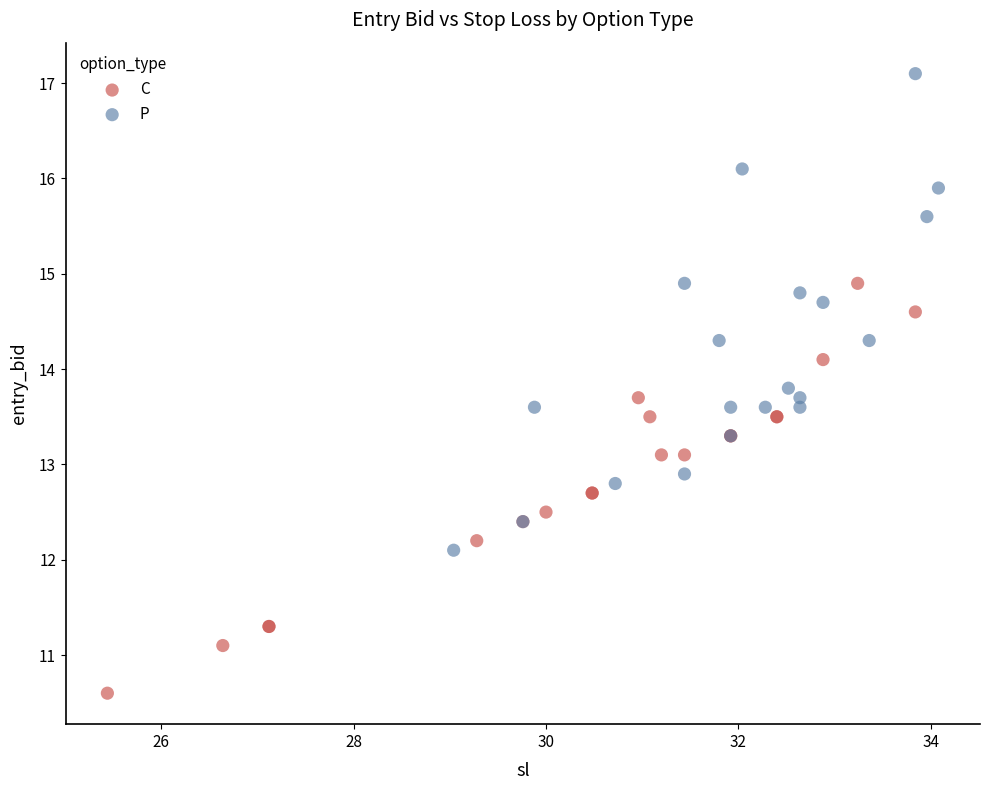

Which series has the widest spread of Y values?

P